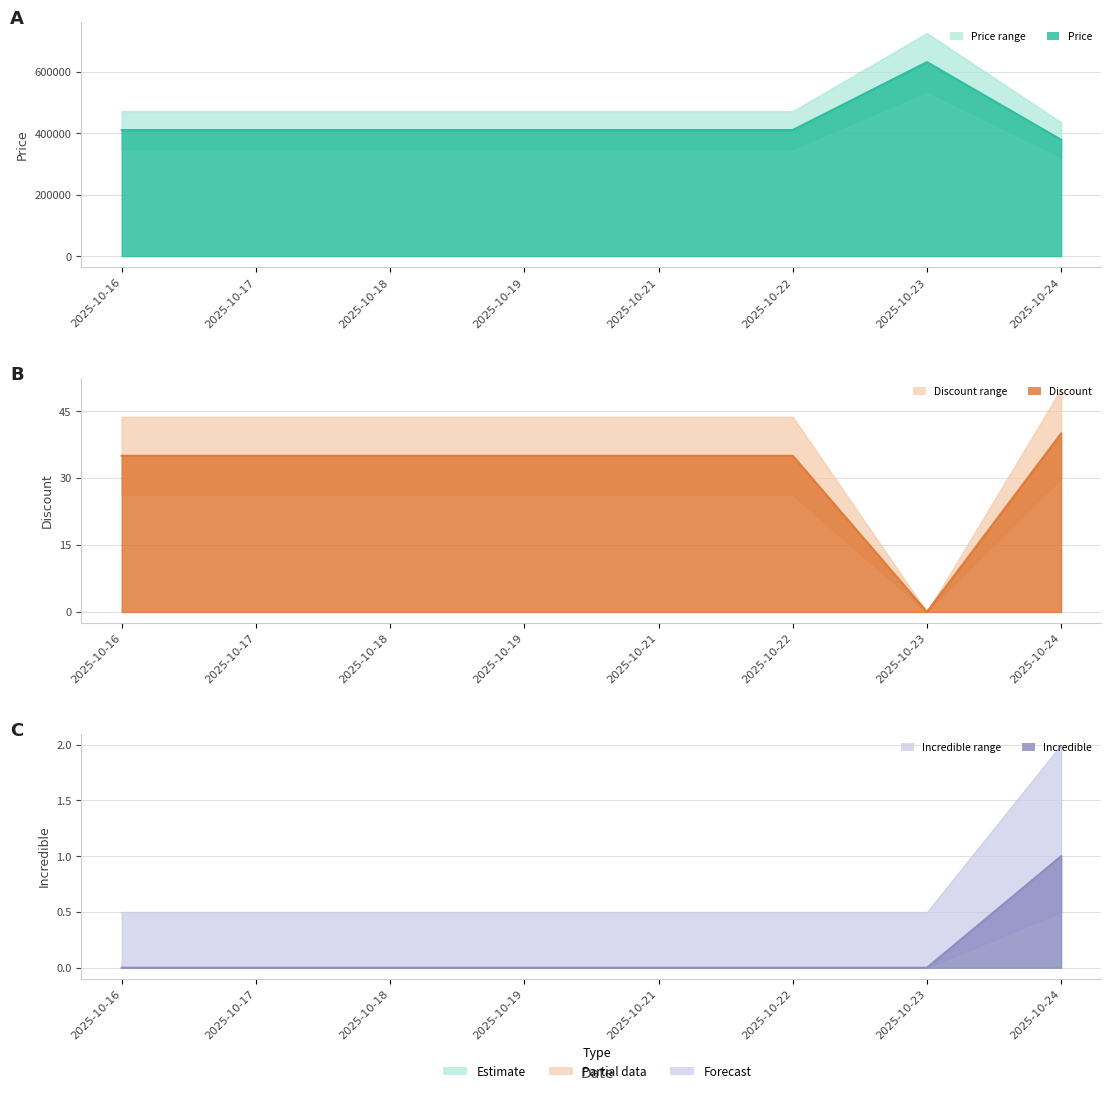

Which label corresponds to the smallest value in the chart?

2025-10-23